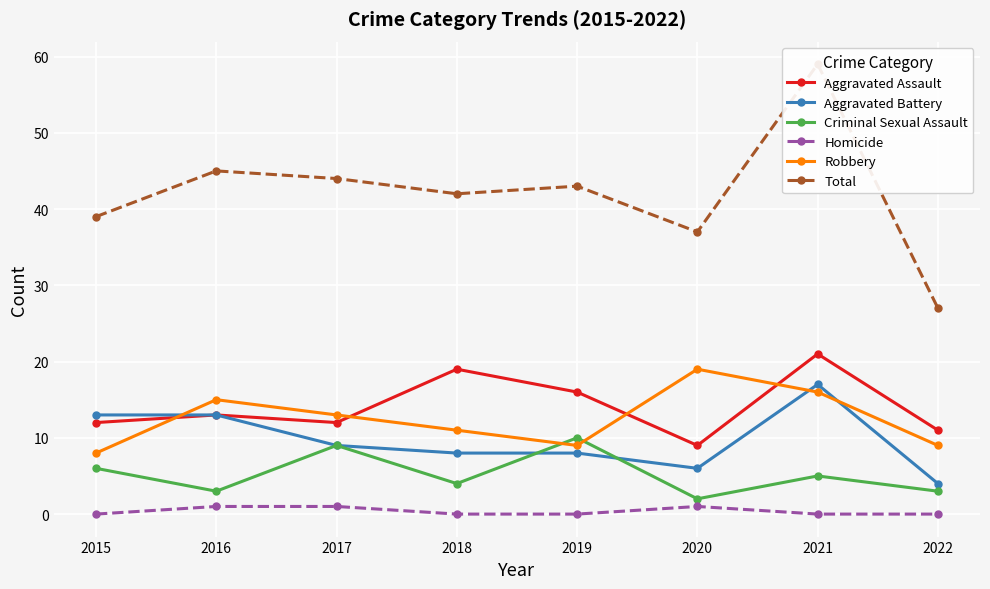

In Total, how many points are higher than both neighbors (excluding endpoints)?

3